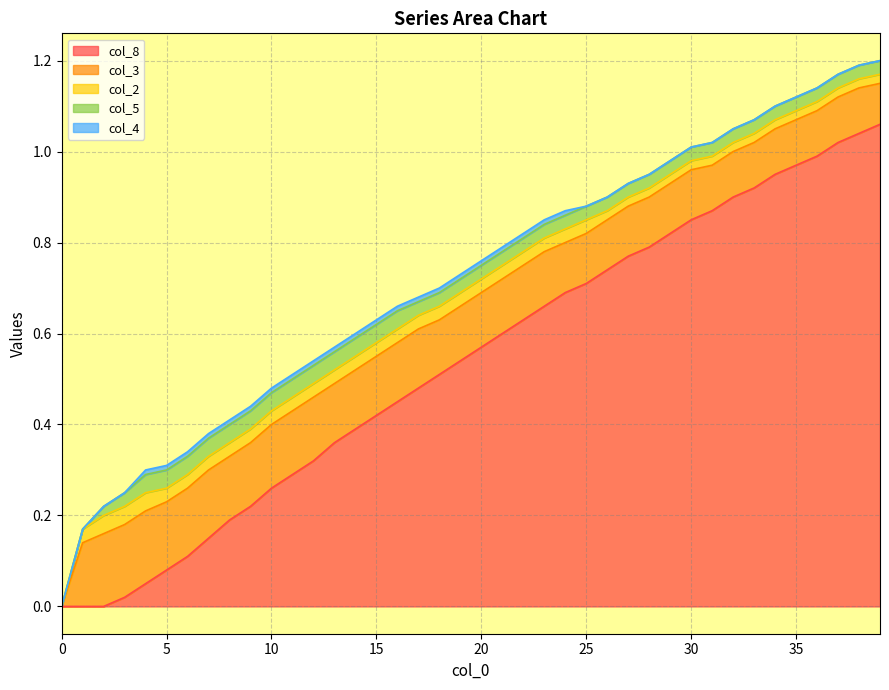

The col_8 series shows 0.9 at 31. True or false?

True